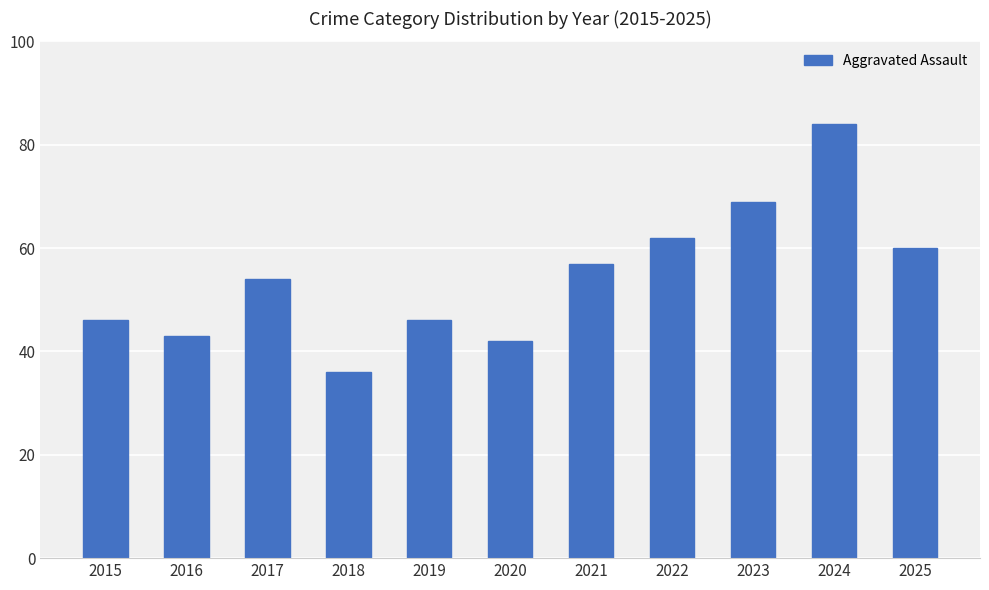

Is it true that the value at 2019 is 46?

True